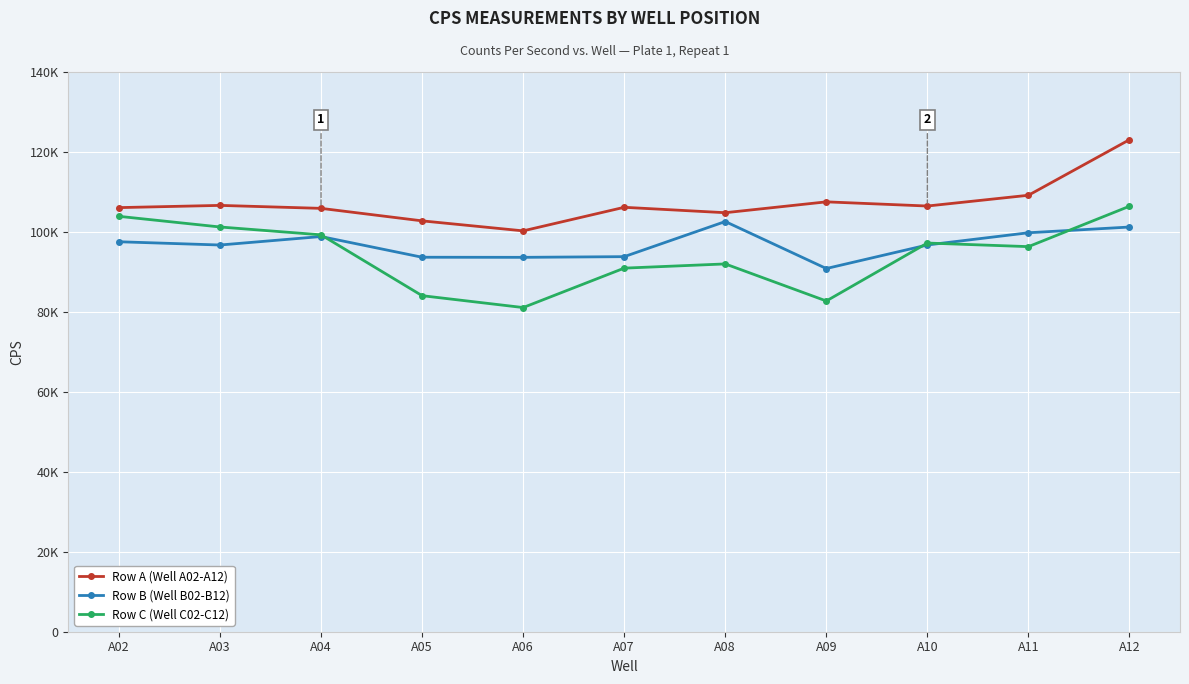

At A05, list the series in order from smallest to largest.

Row C (Well C02-C12), Row B (Well B02-B12), Row A (Well A02-A12)